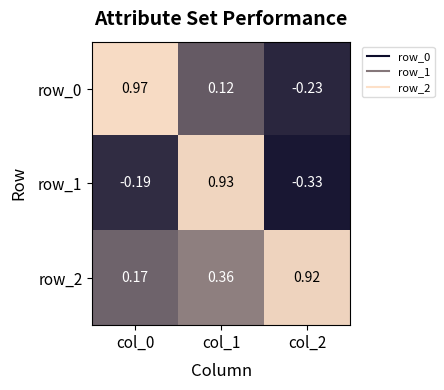

Is the value of row_0 at col_0 greater than the value of row_2 at col_2?

Yes